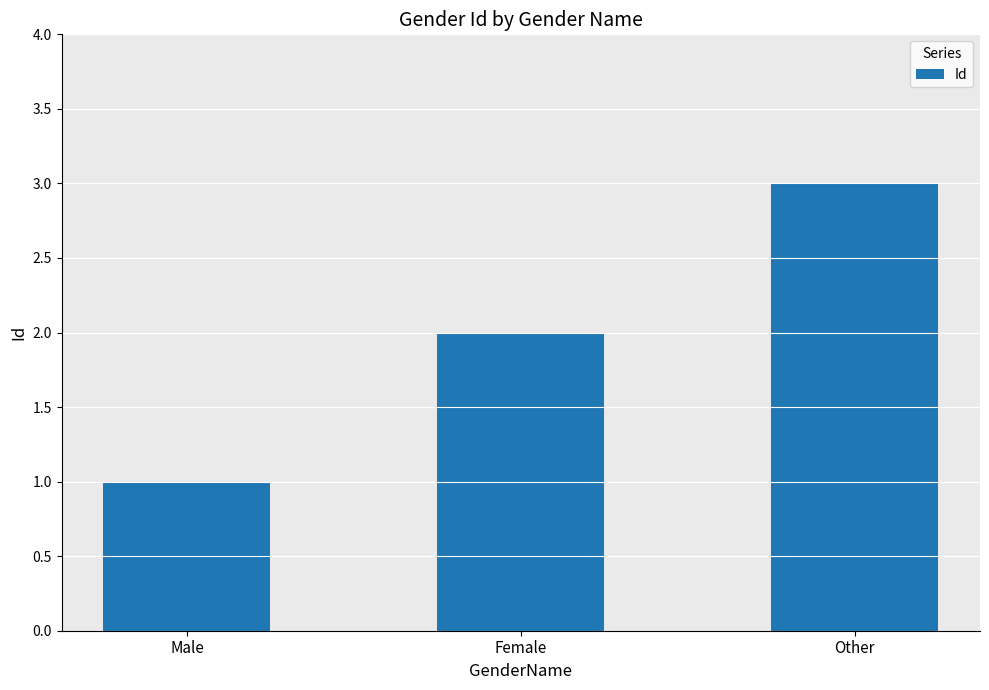

What is the label of the 2nd bar from the left?

Female